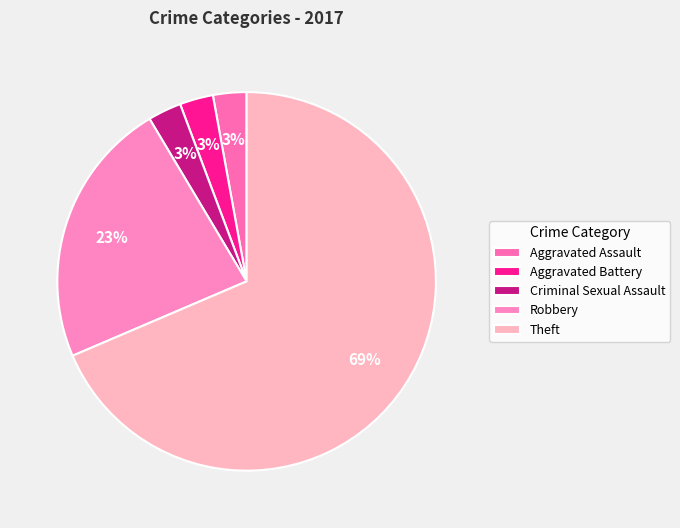

To the nearest percent, what portion does Theft represent?

69%